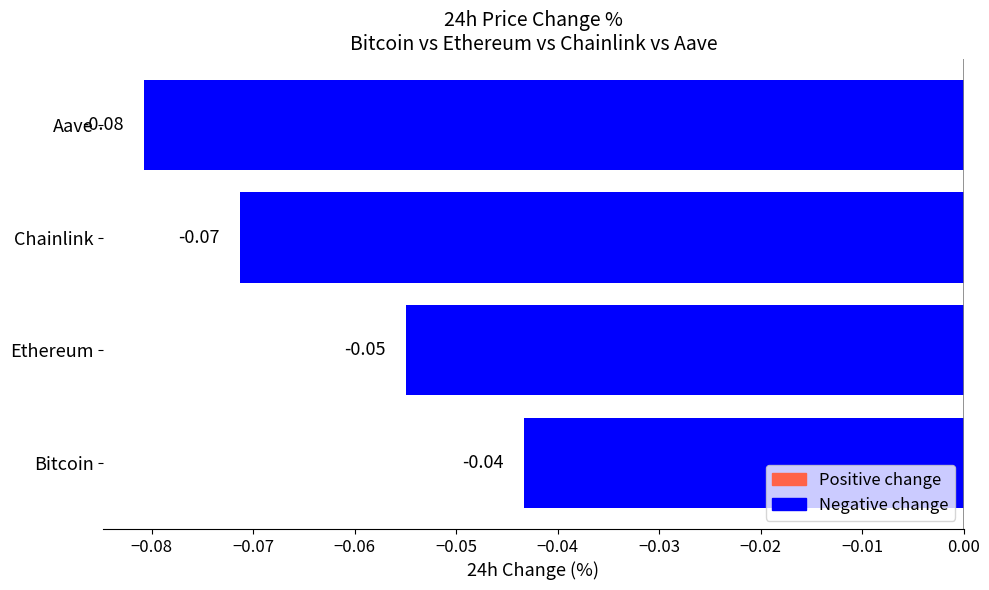

Which label corresponds to the smallest value in the chart?

Aave